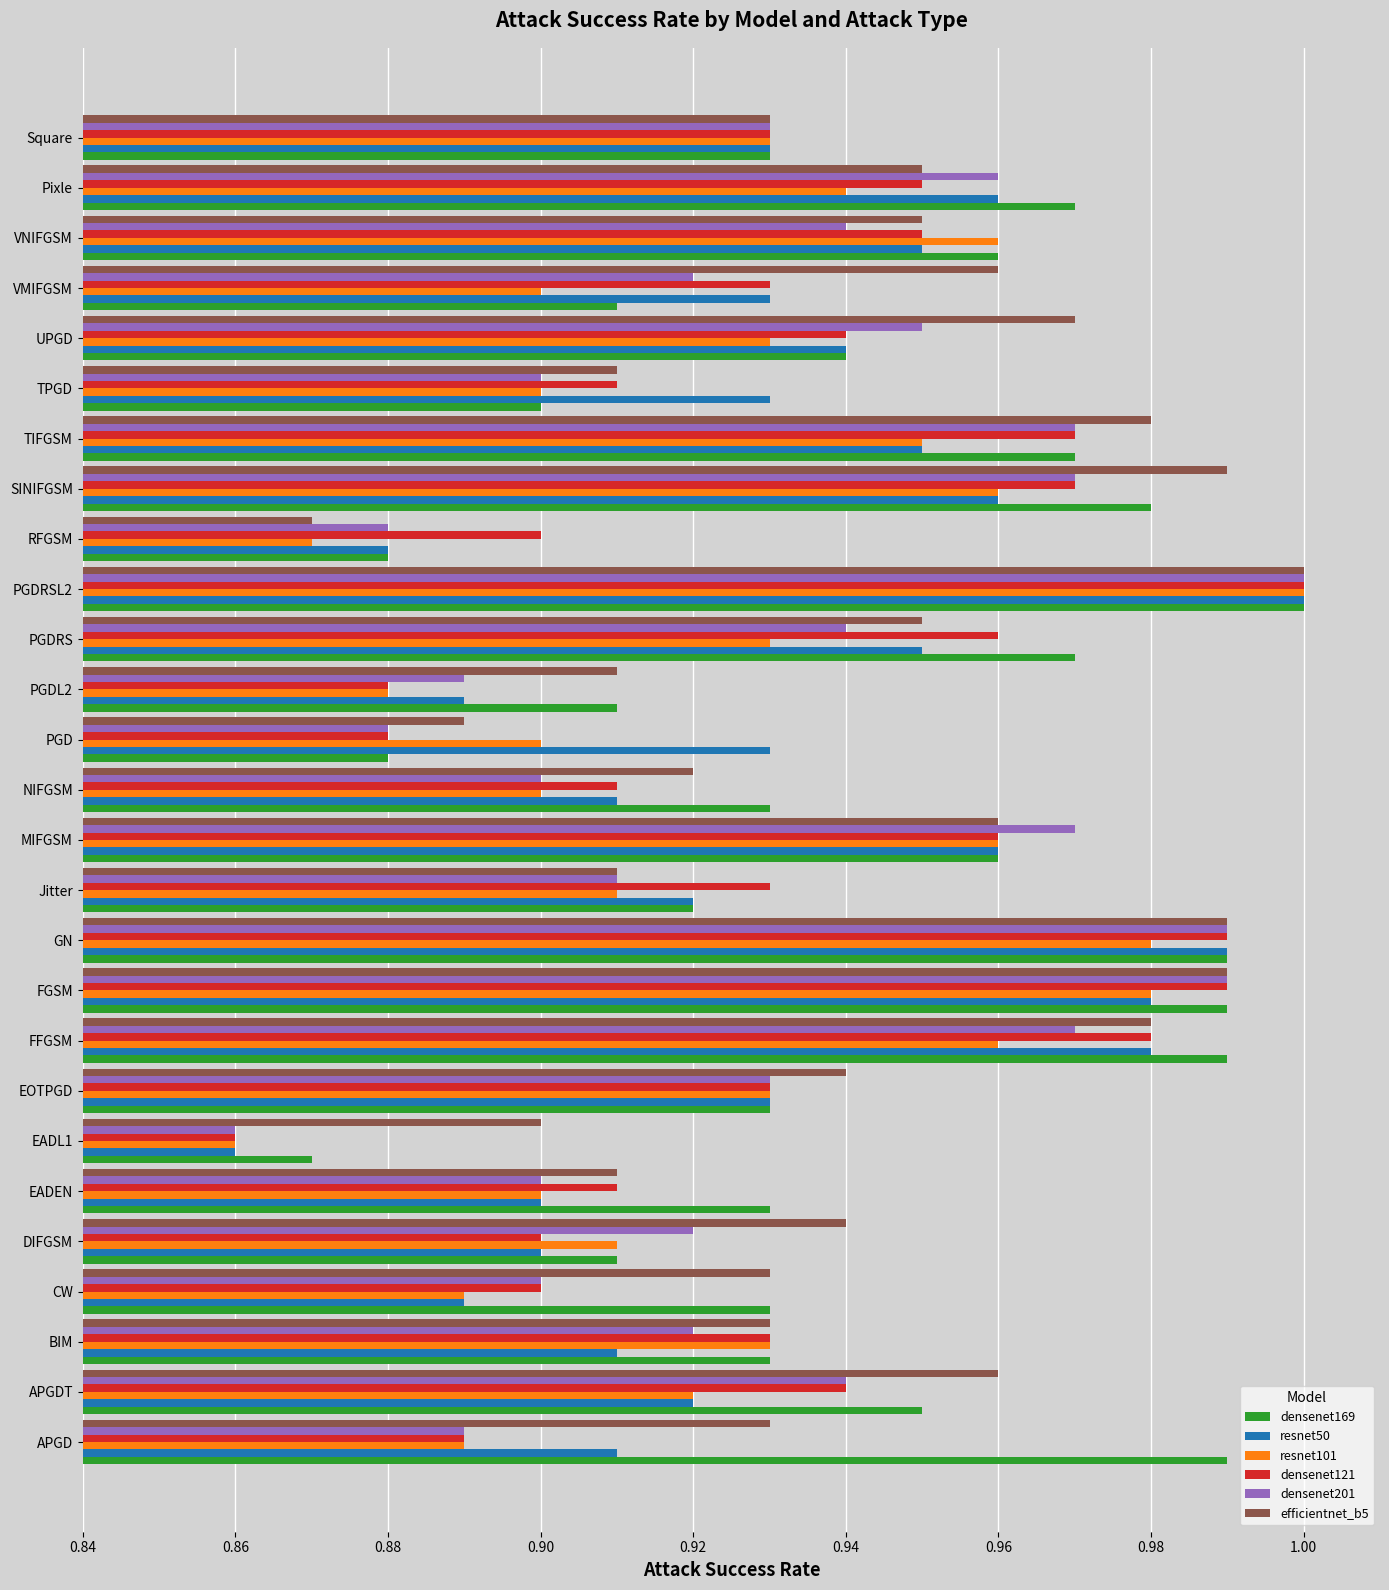

True or false: resnet50 has a value of 1.7 at VNIFGSM.

False